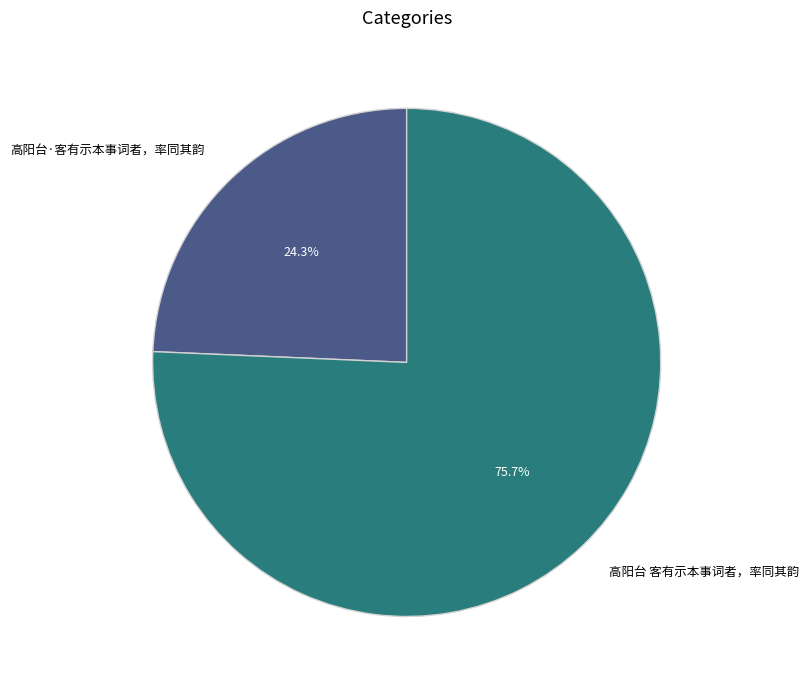

How many segments does this pie chart have?

2